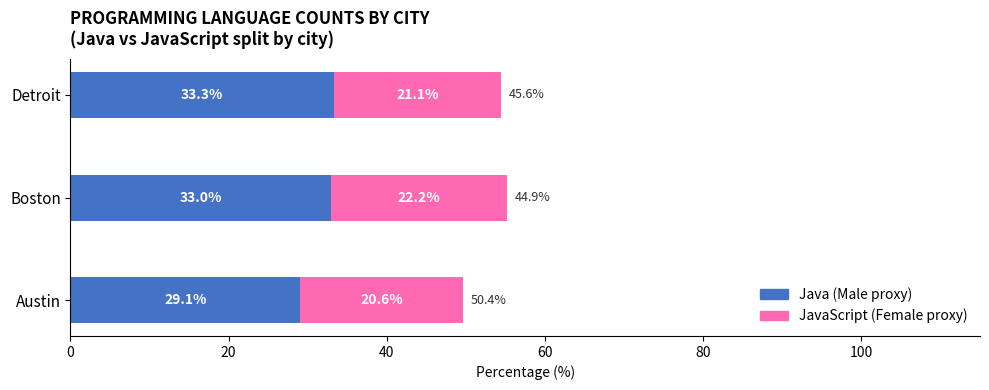

Count the number of categories in the chart.

3